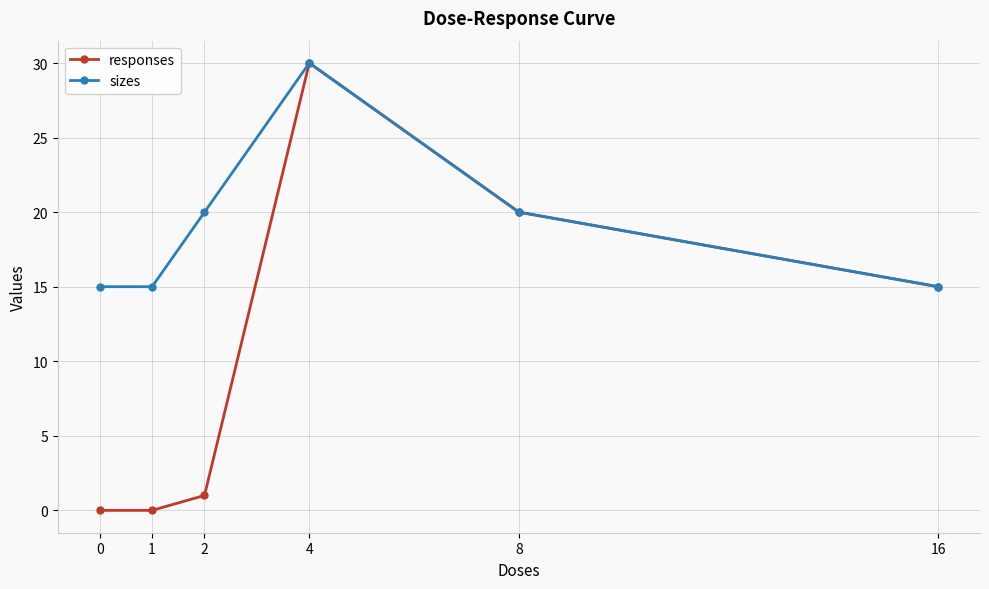

What value does the responses series have at 4?

30